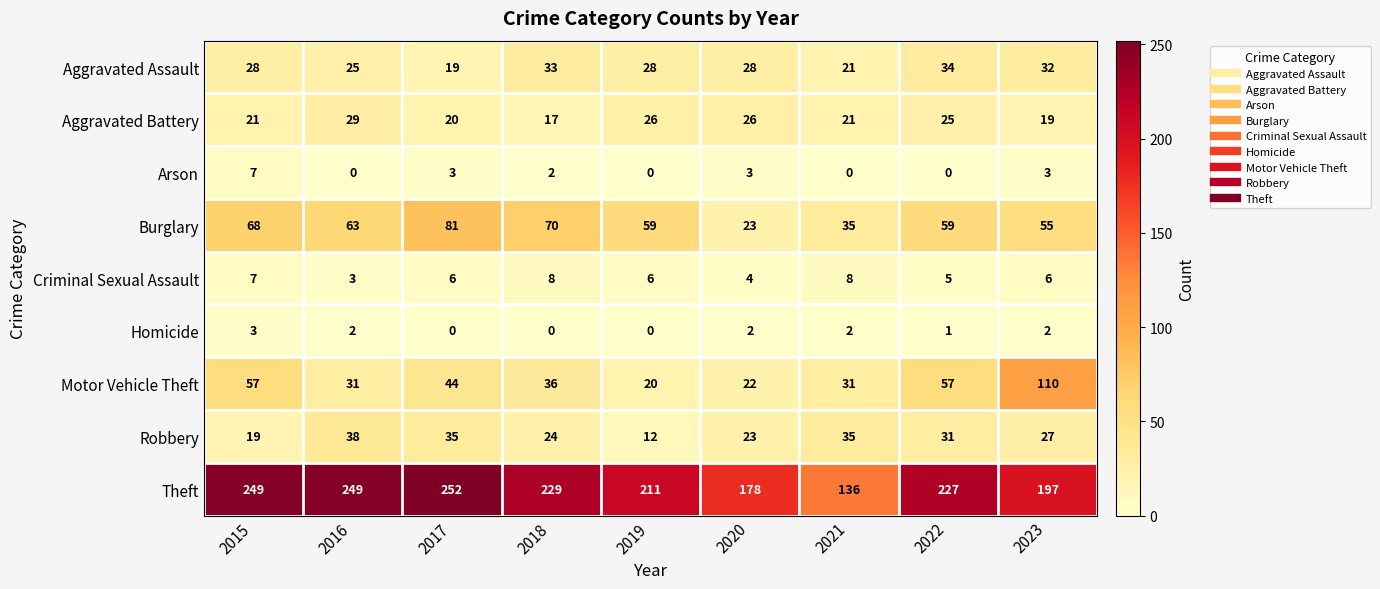

At which label does Robbery first exceed 27?

2016